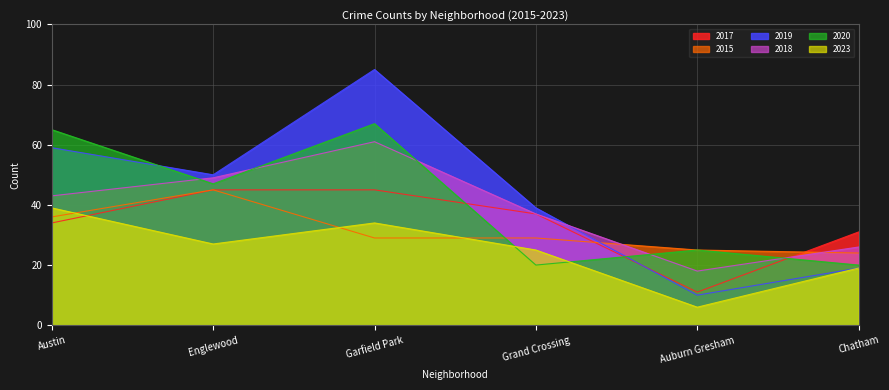

At which label does 2018 reach its peak?

Garfield Park